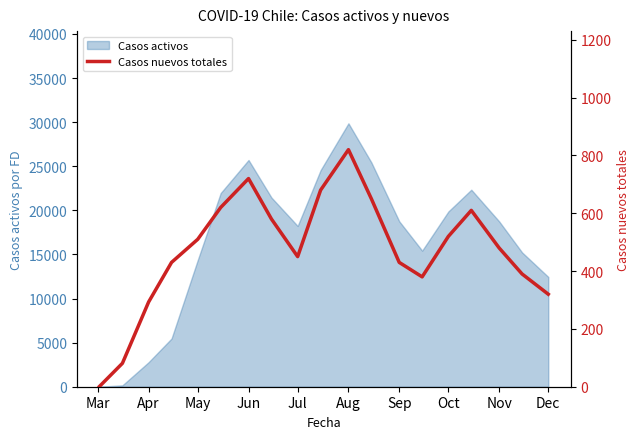

The value of Casos activos at Jul is 26202. True or false?

False